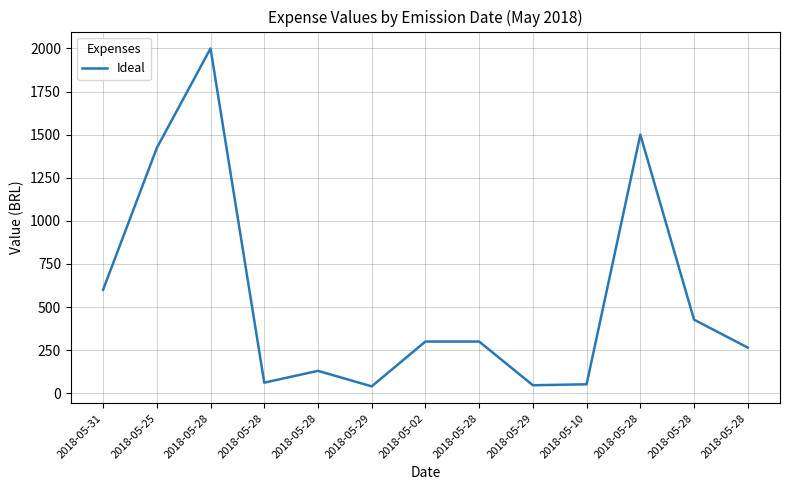

Count the number of categories in the chart.

13